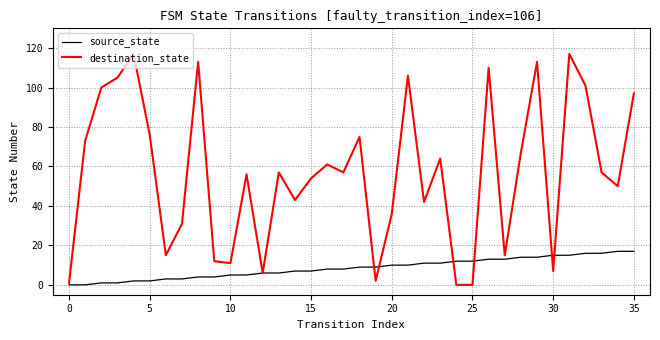

What is the maximum value for source_state?

17